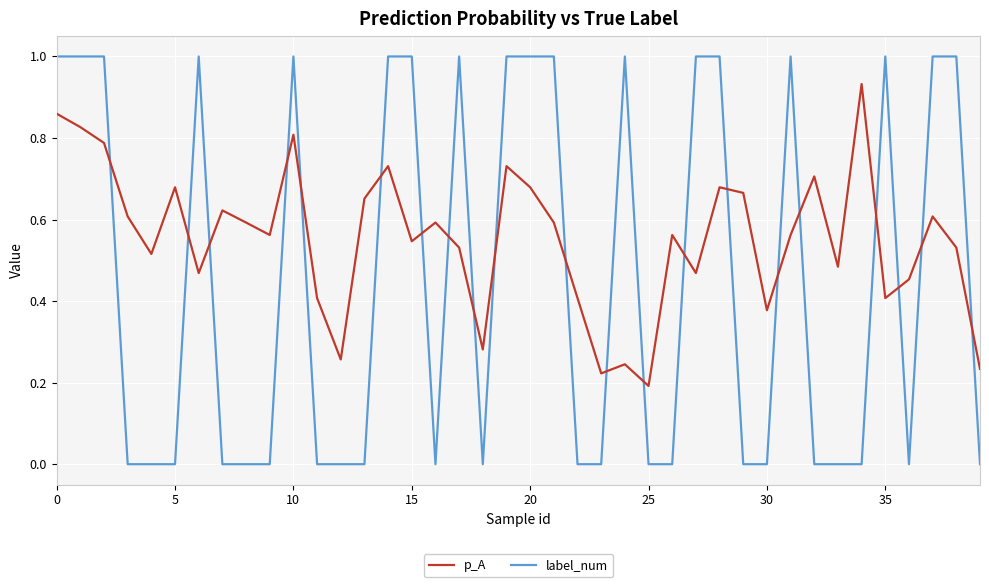

What is the greatest value displayed?

1.0